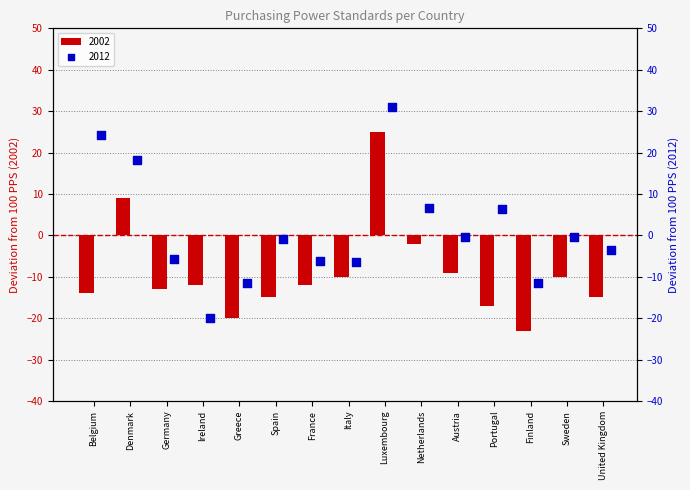

At how many categories does at least one series exceed 10?

3